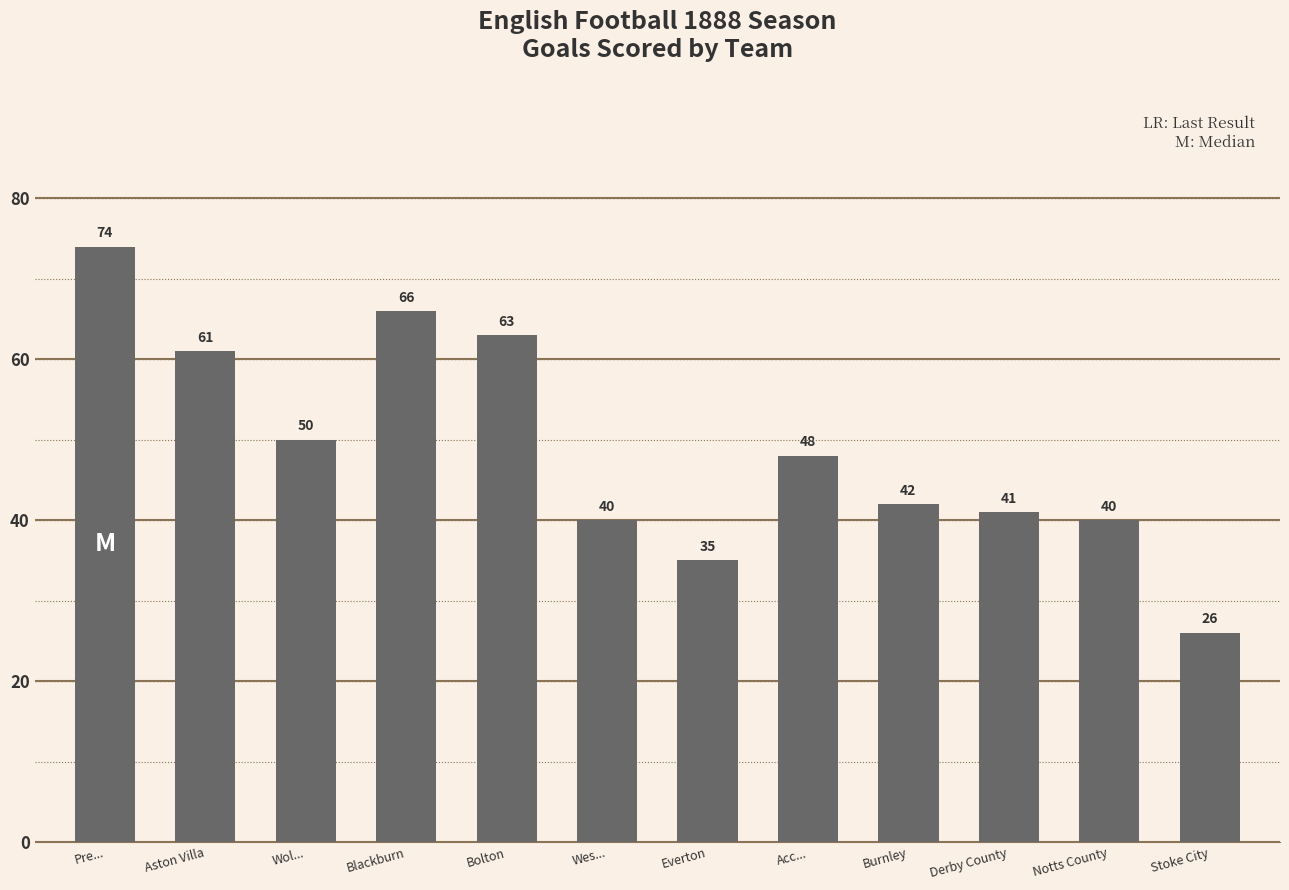

What is the smallest value displayed?

26